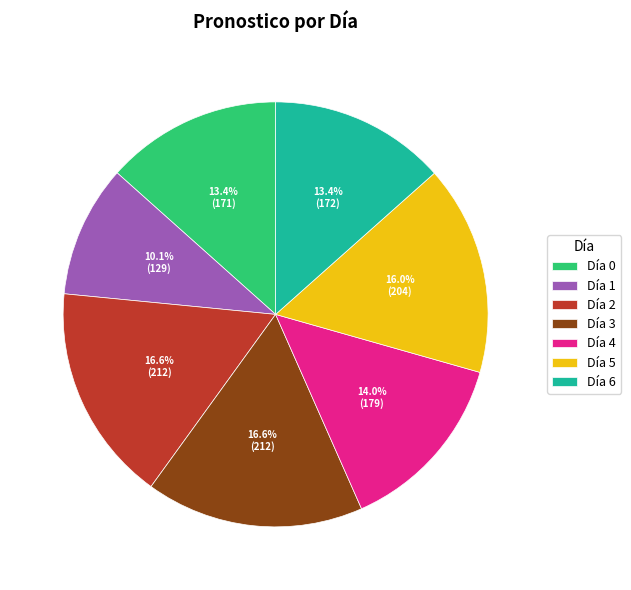

Is Día 0 the majority of the pie?

No